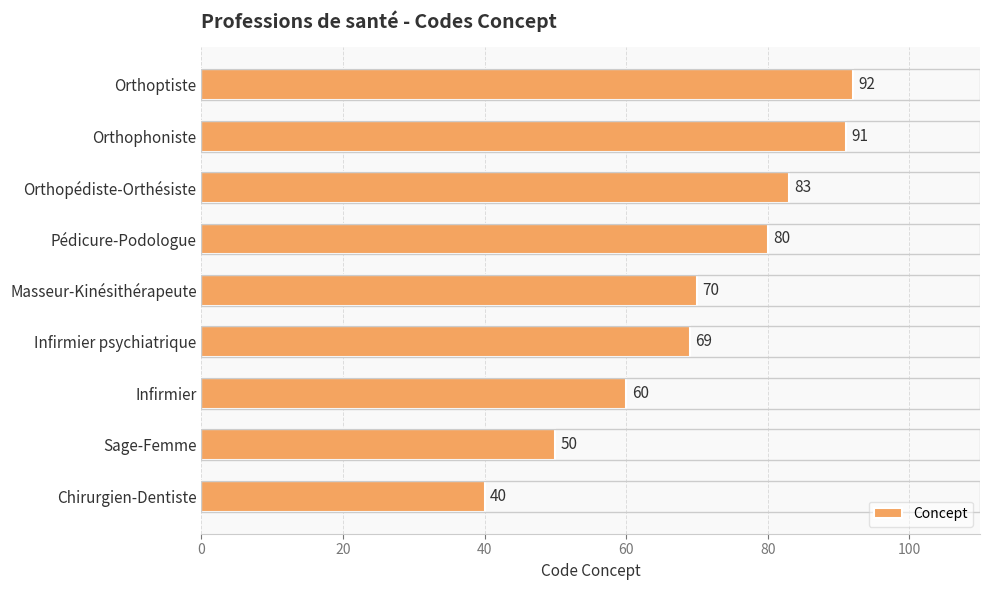

Where is the data nearest to the value 66?

Infirmier psychiatrique